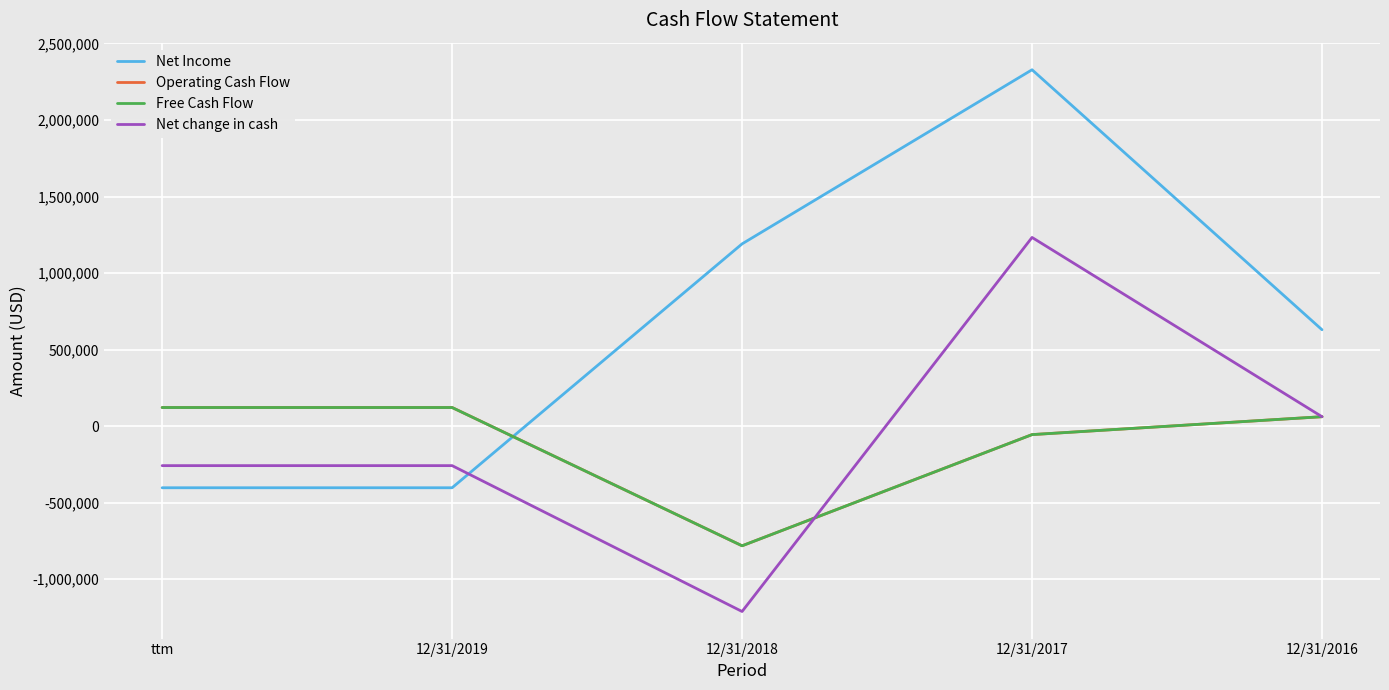

At which label is Net change in cash closest to 10375?

12/31/2016